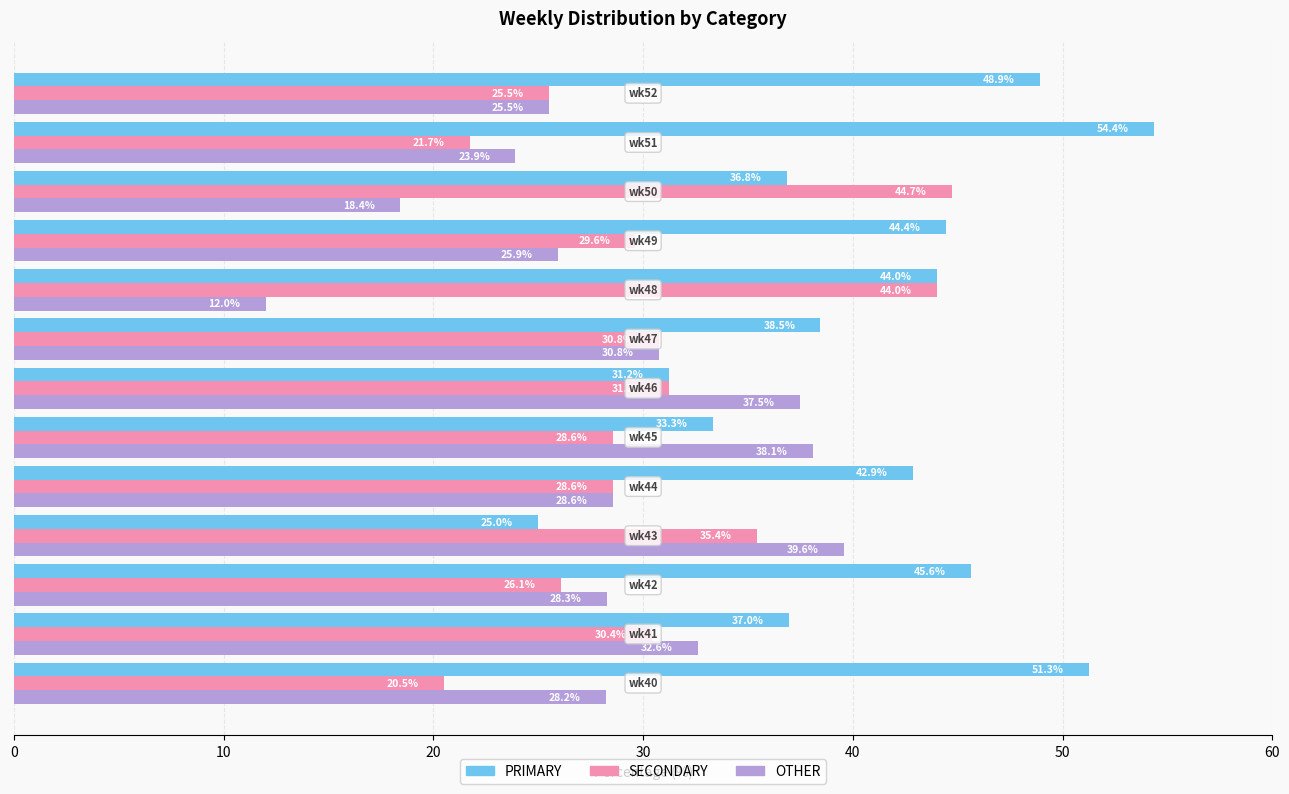

Which series has the largest total across all categories?

PRIMARY